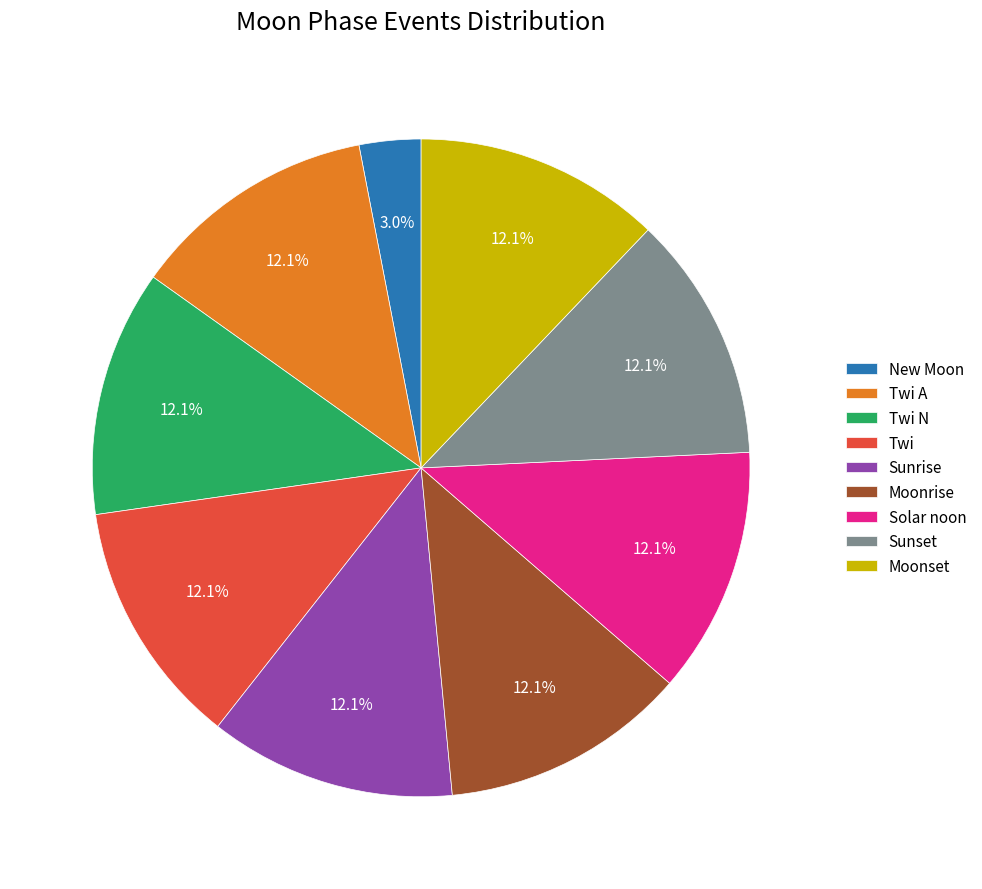

To the nearest percent, what is the average slice percentage?

11%